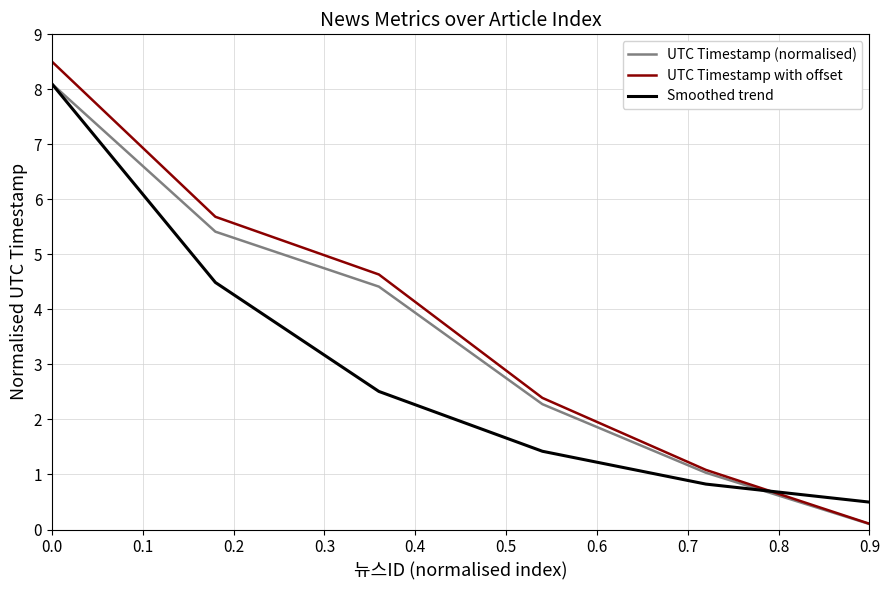

Which series has the largest range (max minus min)?

UTC Timestamp with offset